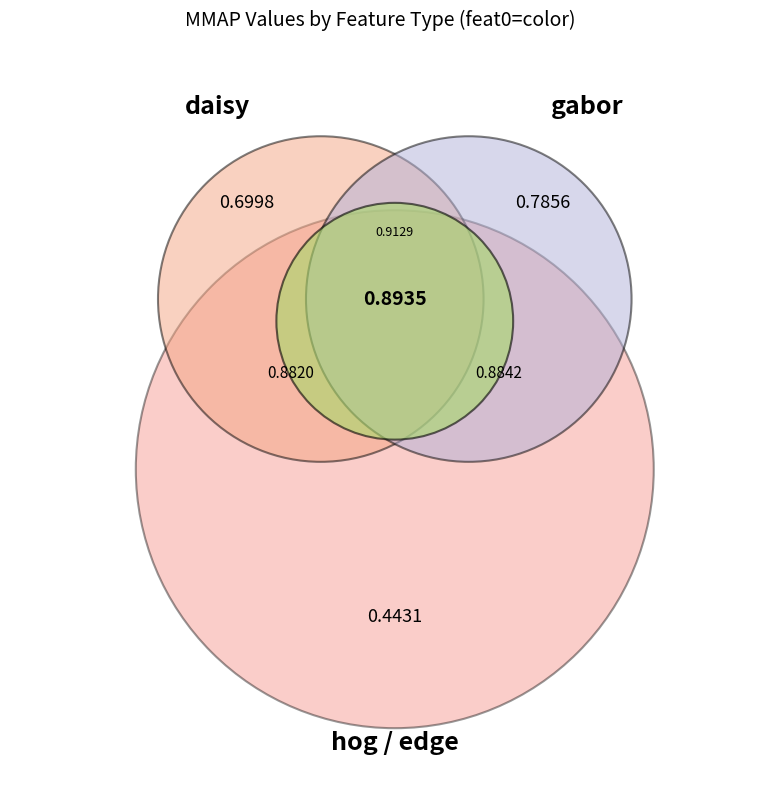

To the nearest percent, what percentage of the pie is edge?

16%